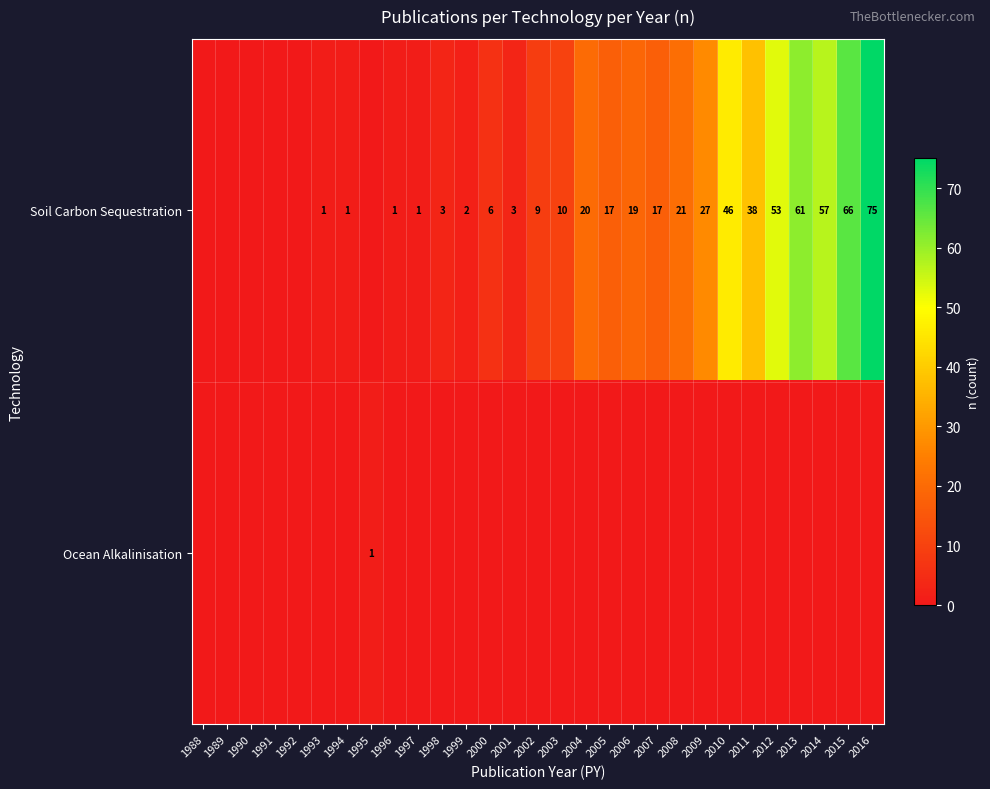

Is it true that Ocean Alkalinisation equals 1 at 1995?

True